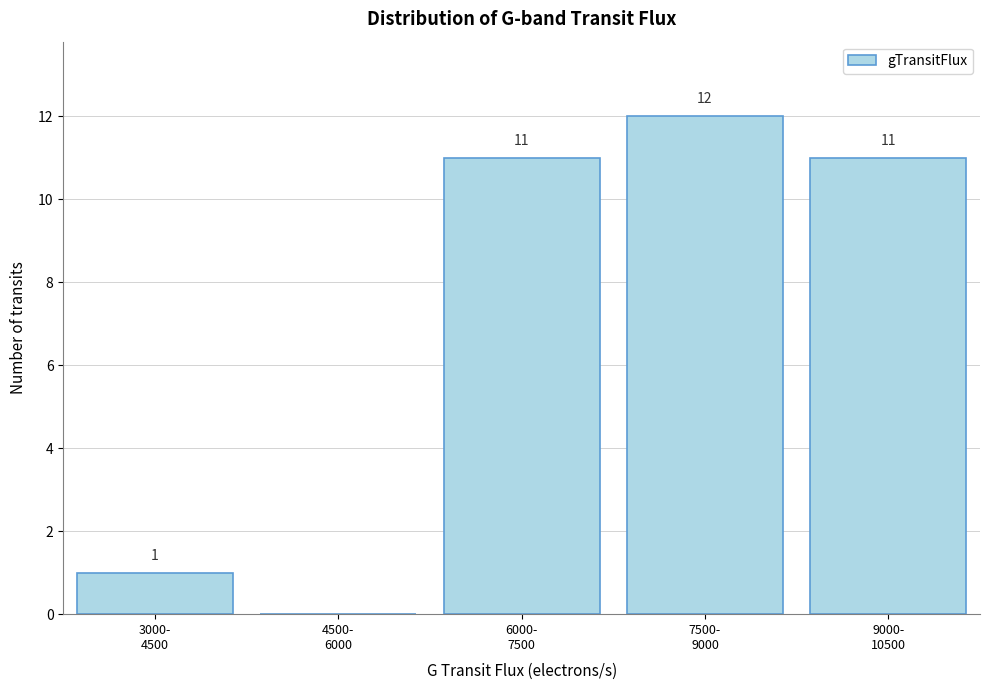

What is the maximum value shown in the chart?

12